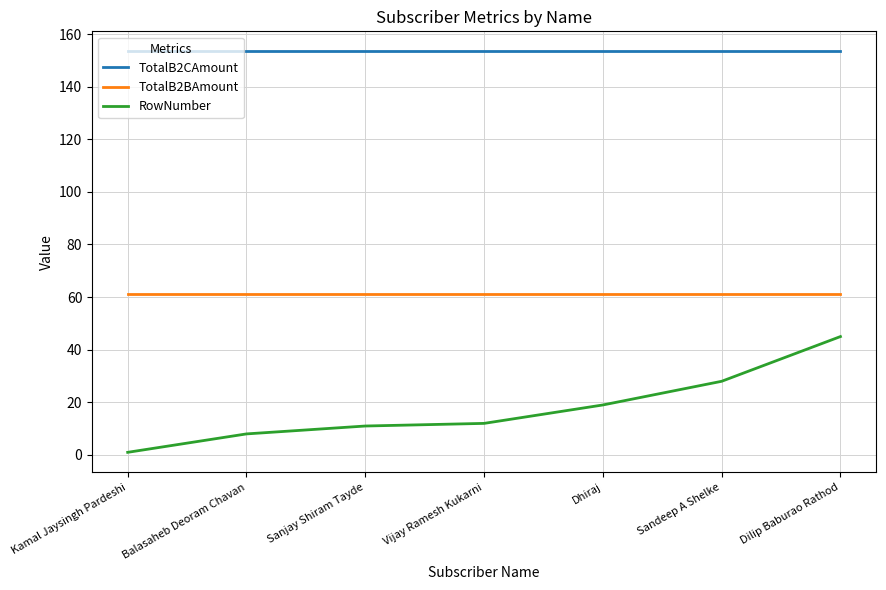

What is the average value of the TotalB2BAmount series?

61.4